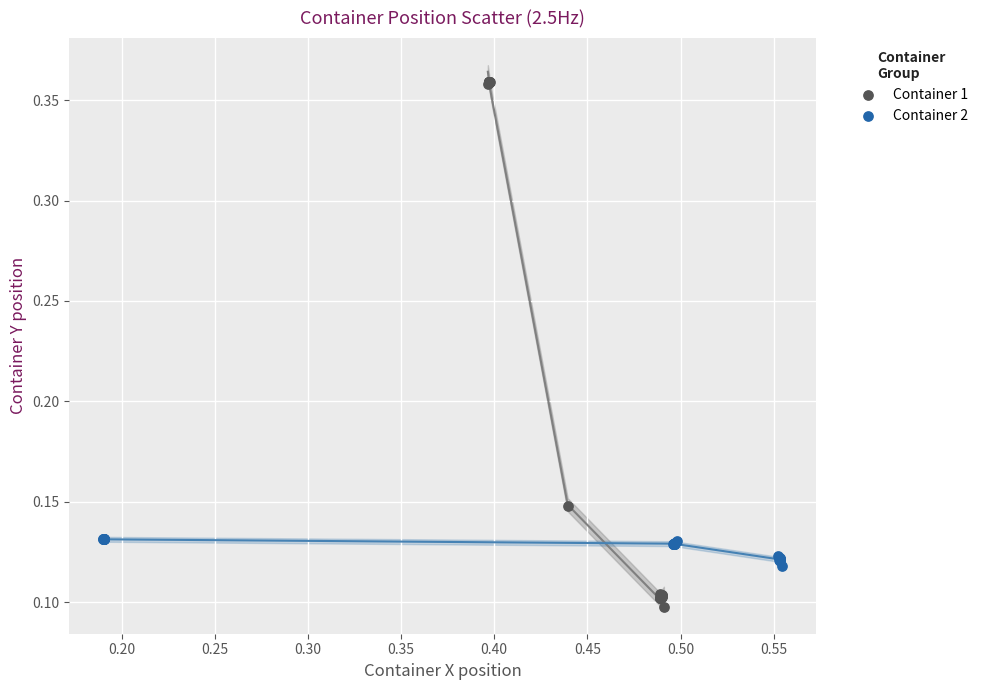

Which series contains the lowest Y value?

Container 1